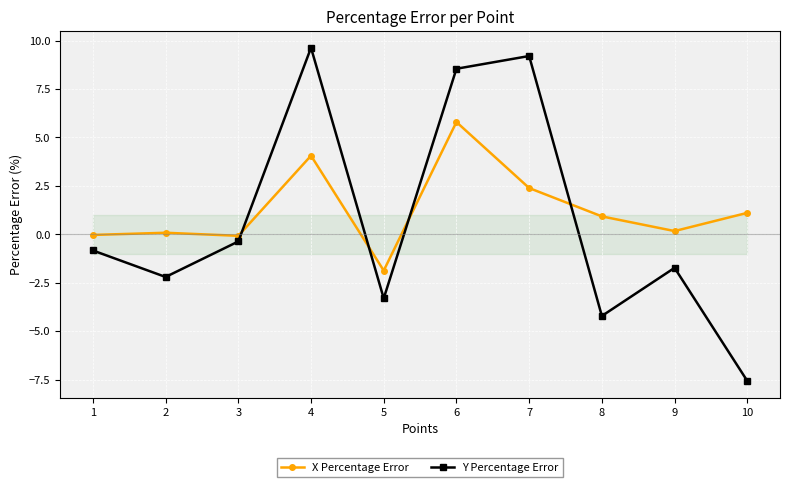

What is the difference between the Y Percentage Error values at 5 and 2?

1.1